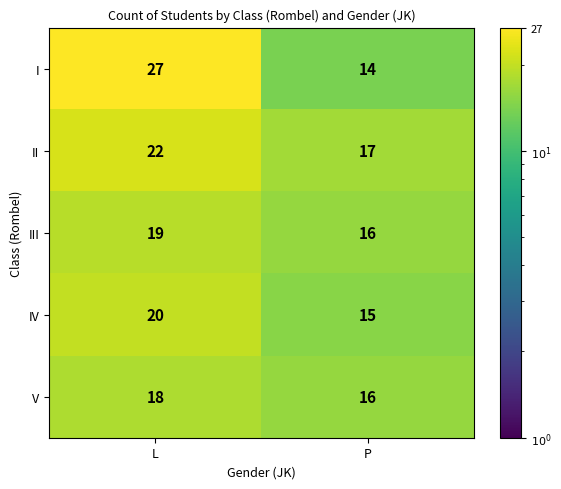

Which series has the widest spread of values?

I